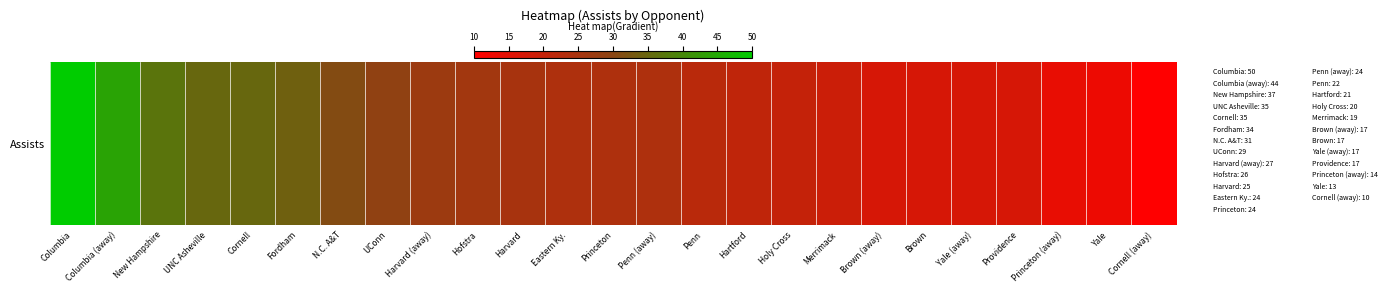

What is the difference between the second highest and second lowest values?

31